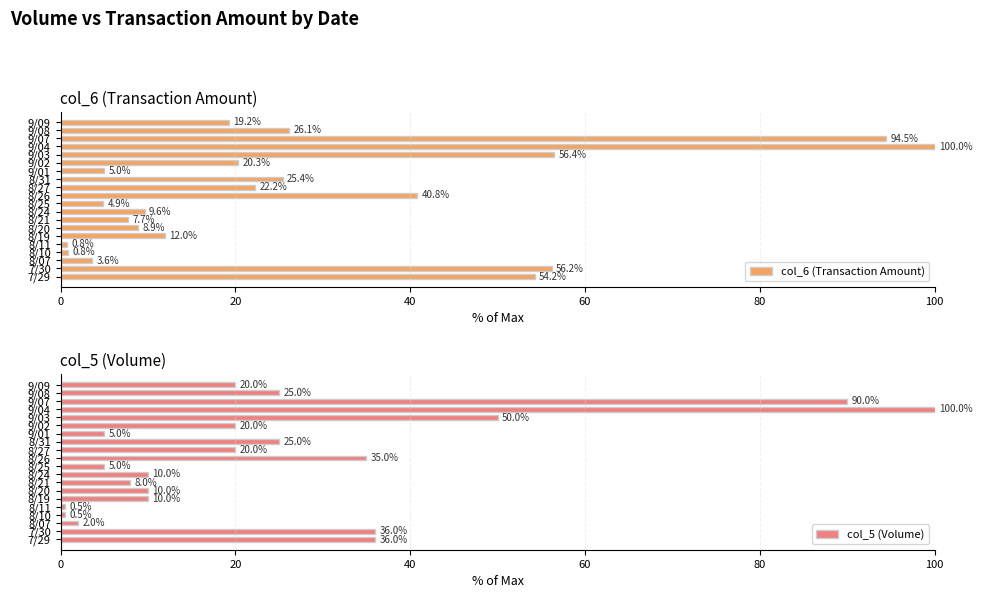

What is the value of the col_6 (Transaction Amount) bar at the 11th from the left?

40.8